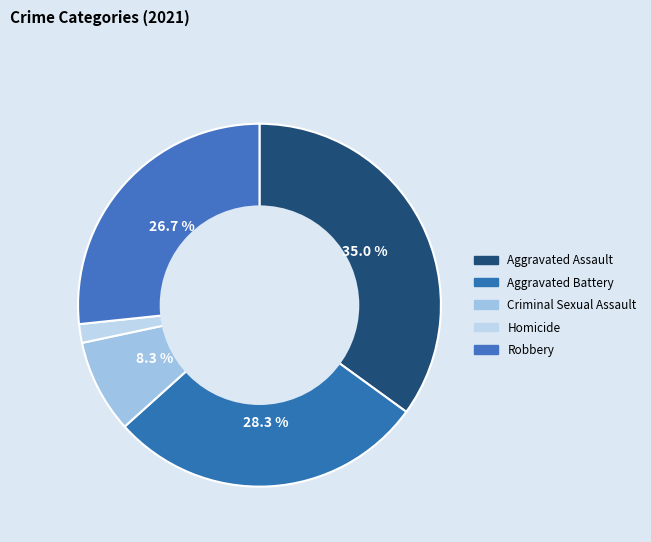

How many slices are in this pie chart?

5